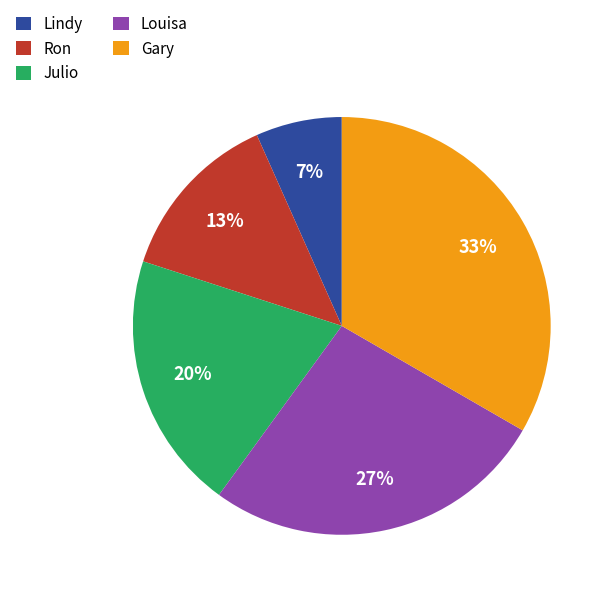

What is the smallest slice in the pie chart?

Lindy